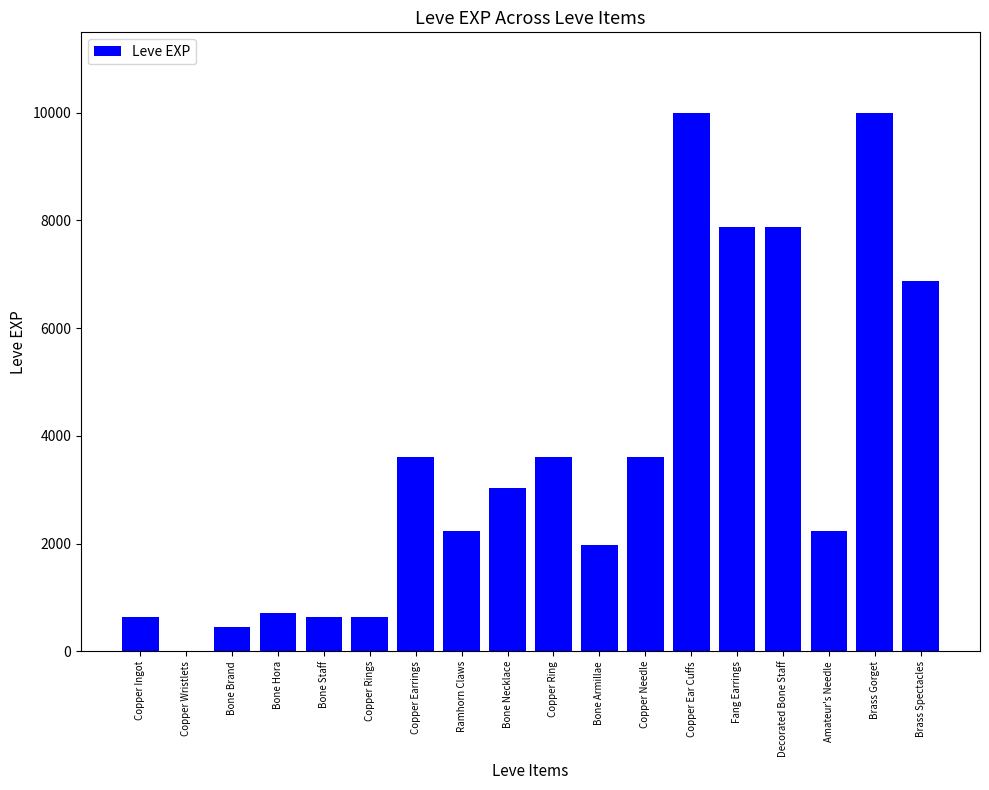

What is the greatest value displayed?

9990